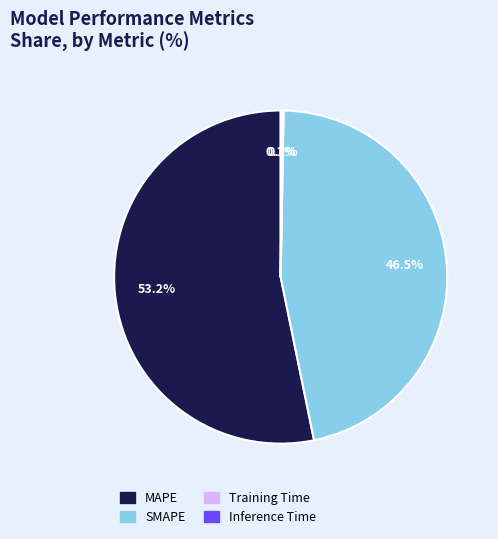

Which category has the biggest portion of the pie?

MAPE